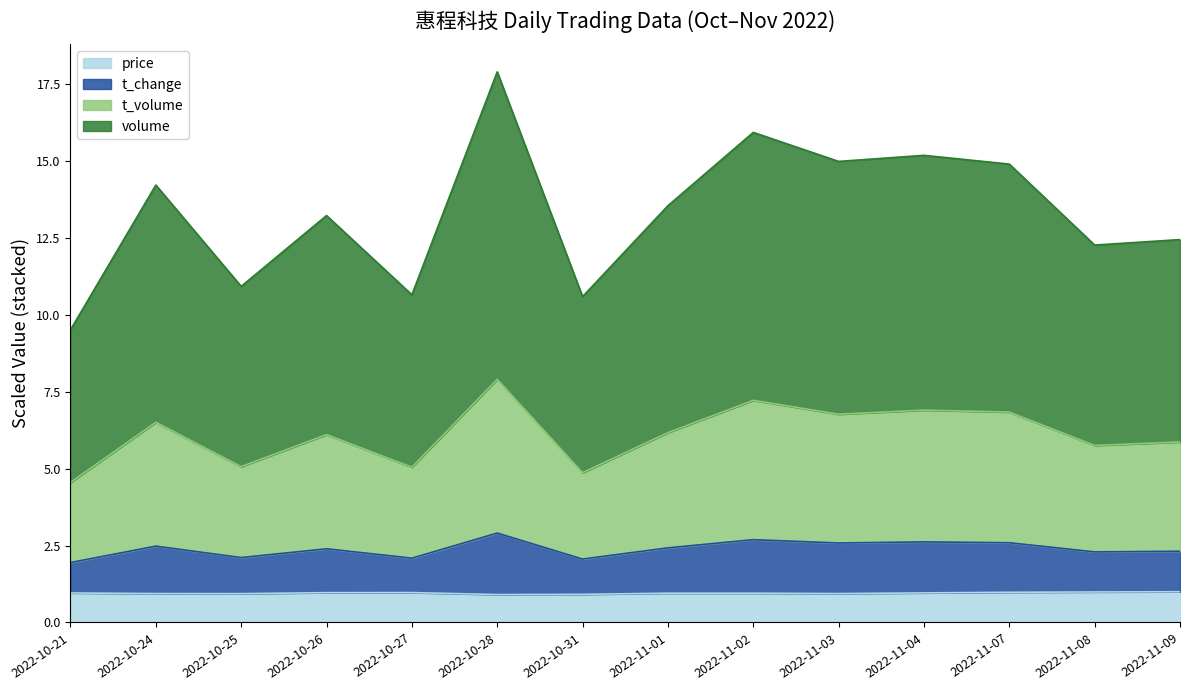

True or false: price has a value of 1.0 at 2022-10-21.

True